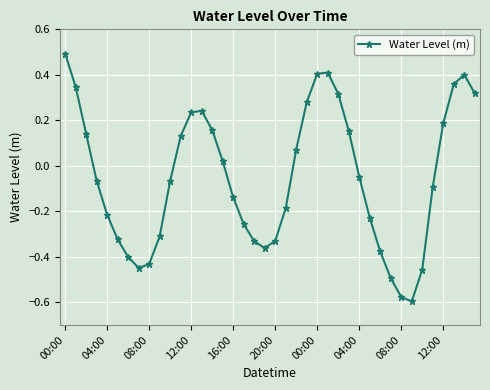

How many points are higher than both their immediate neighbors (excluding endpoints)?

3